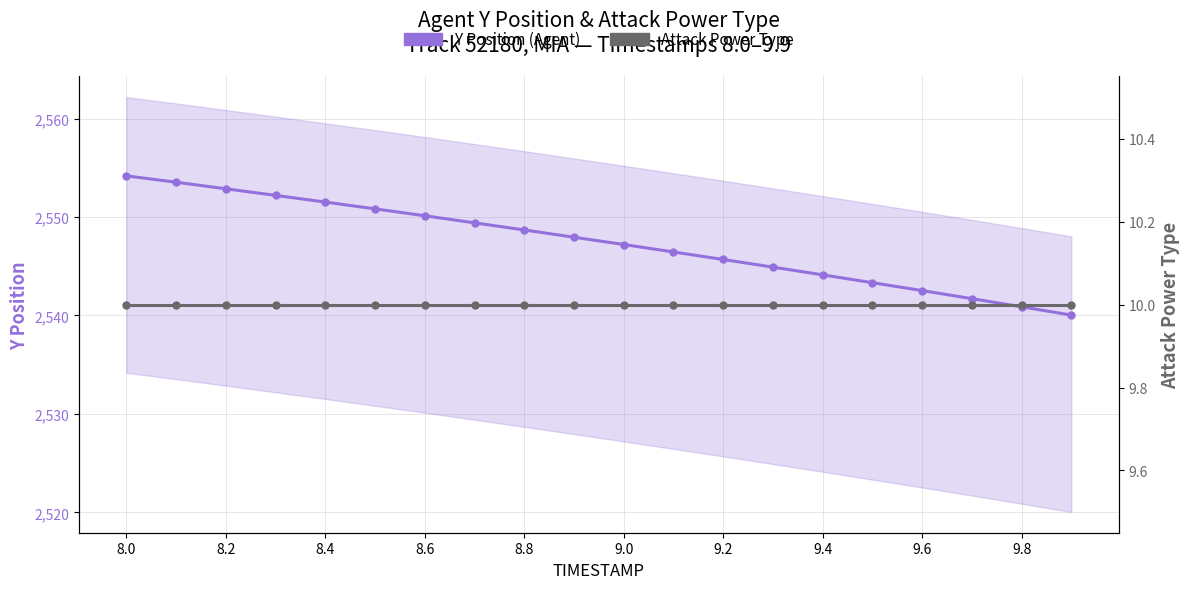

True or false: Y Position (Agent) and Attack Power Type cross at least once.

False